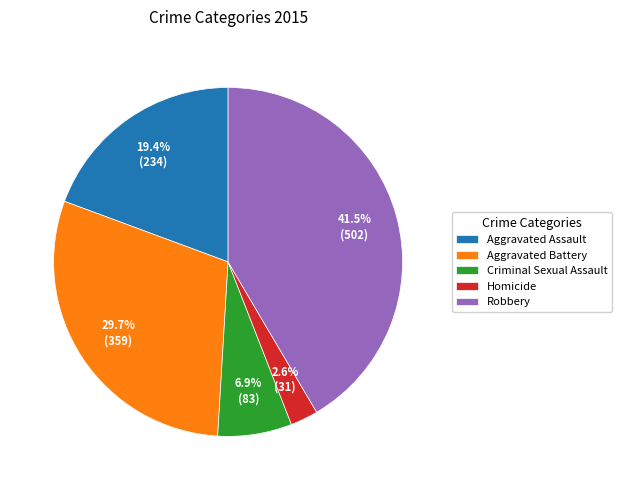

Does Aggravated Battery represent more than half of the total?

No